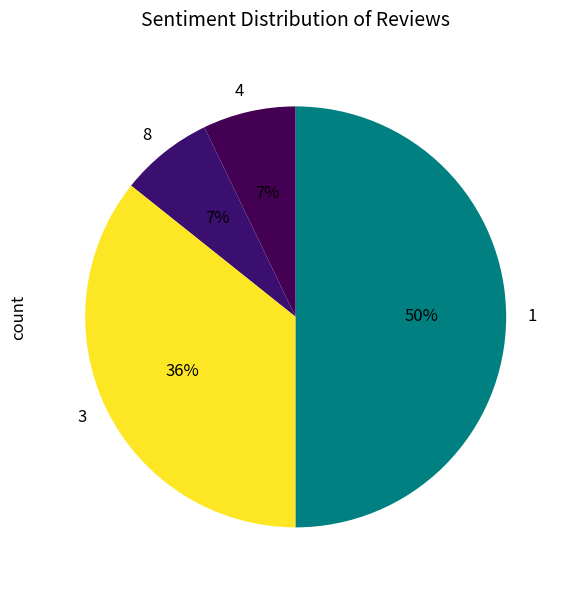

True or false: 4 accounts for 1% of the total.

False